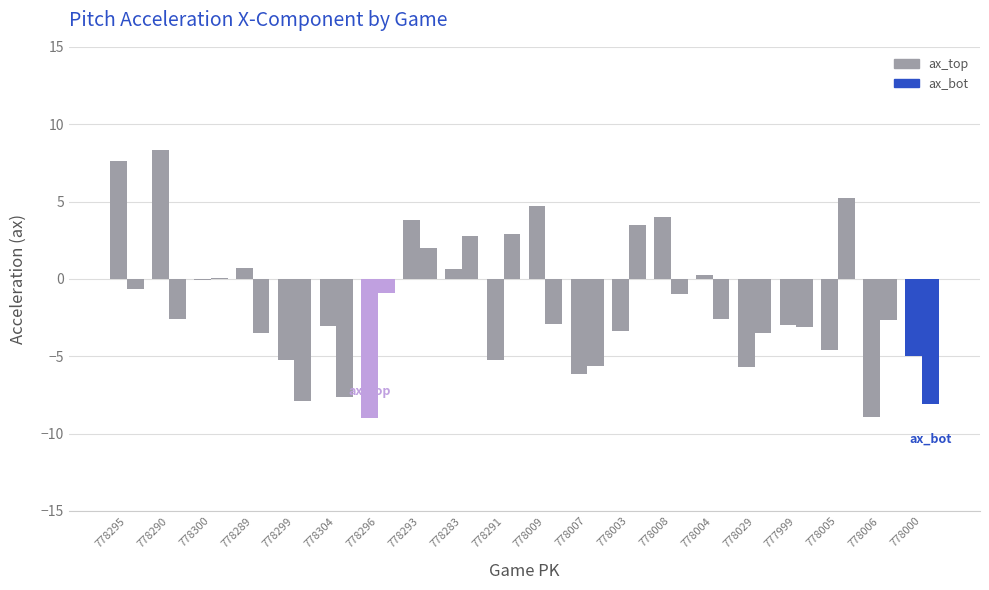

What is the value of the ax_top bar at the 5th from the left?

-5.3